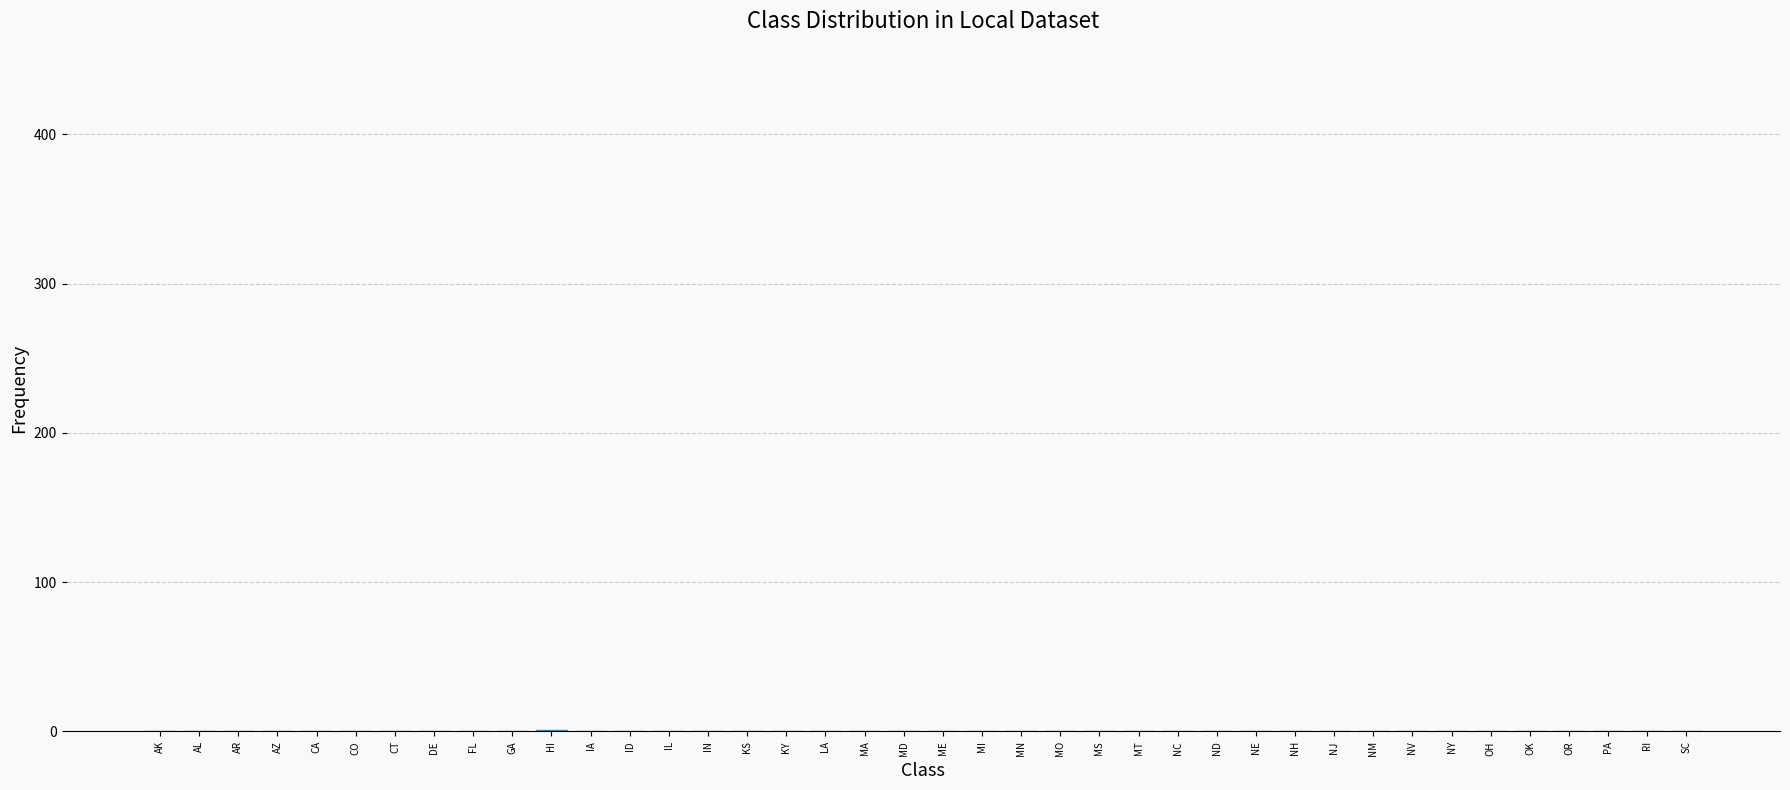

What is the sum of all values?

1